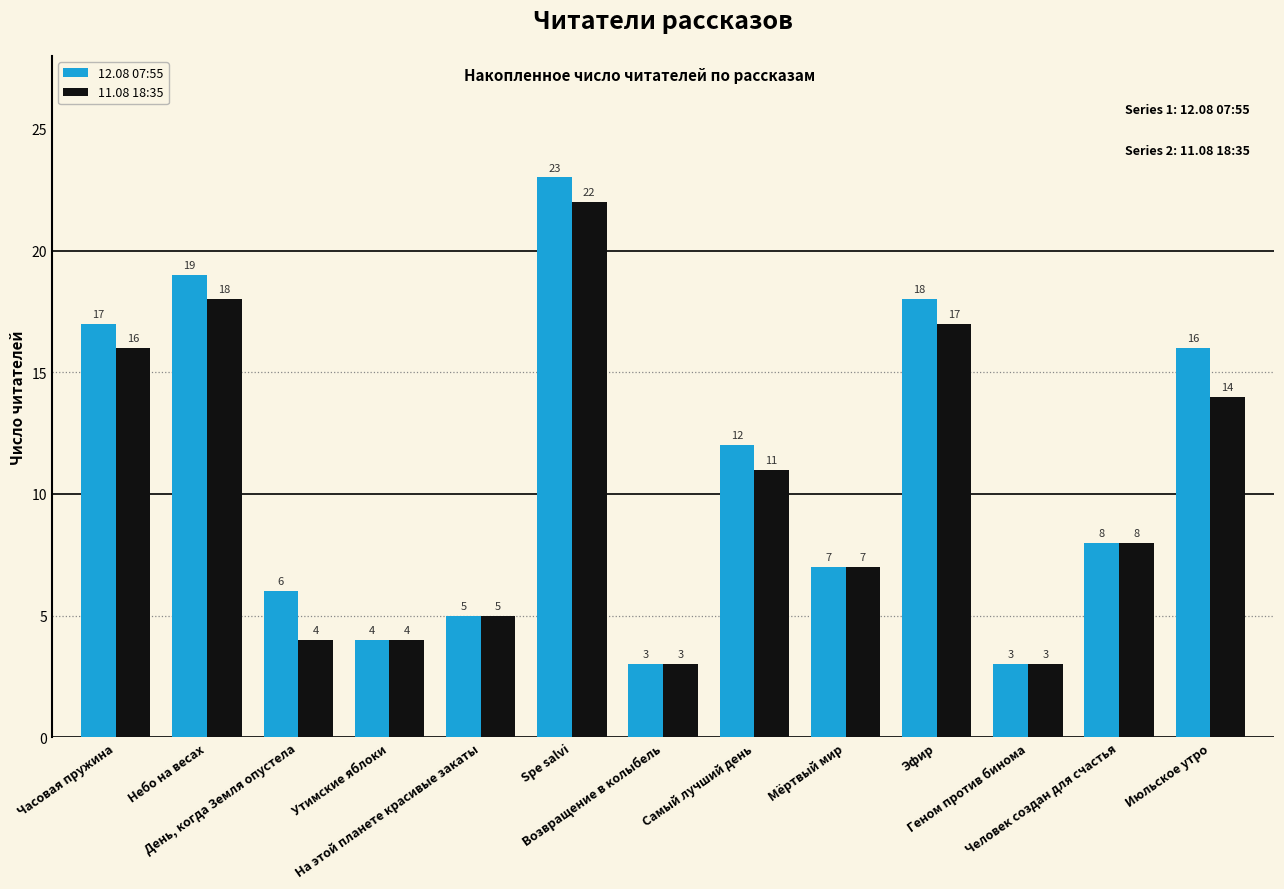

Is it true that 11.08 18:35 equals 5 at На этой планете красивые закаты?

True